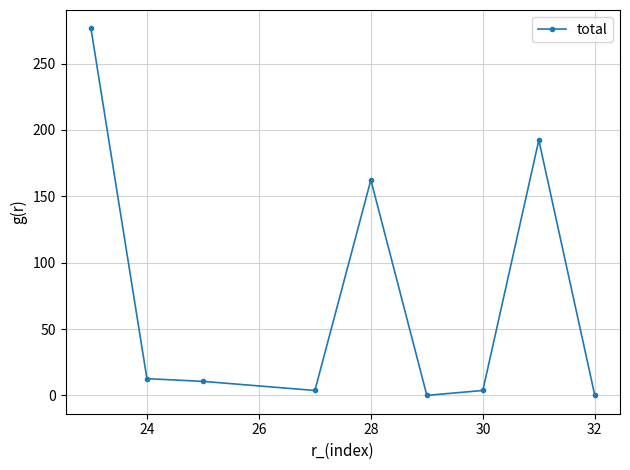

Count the number of data series in this chart.

1